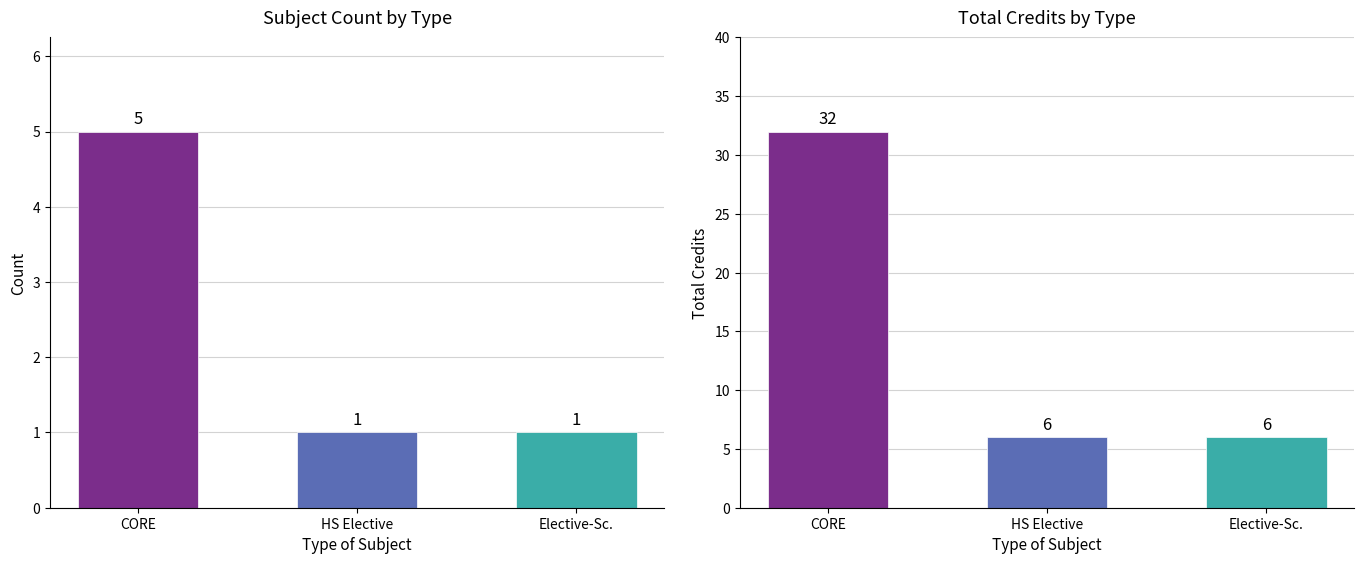

What is the difference between the S.NO. values at CORE and Elective-Sc.?

4